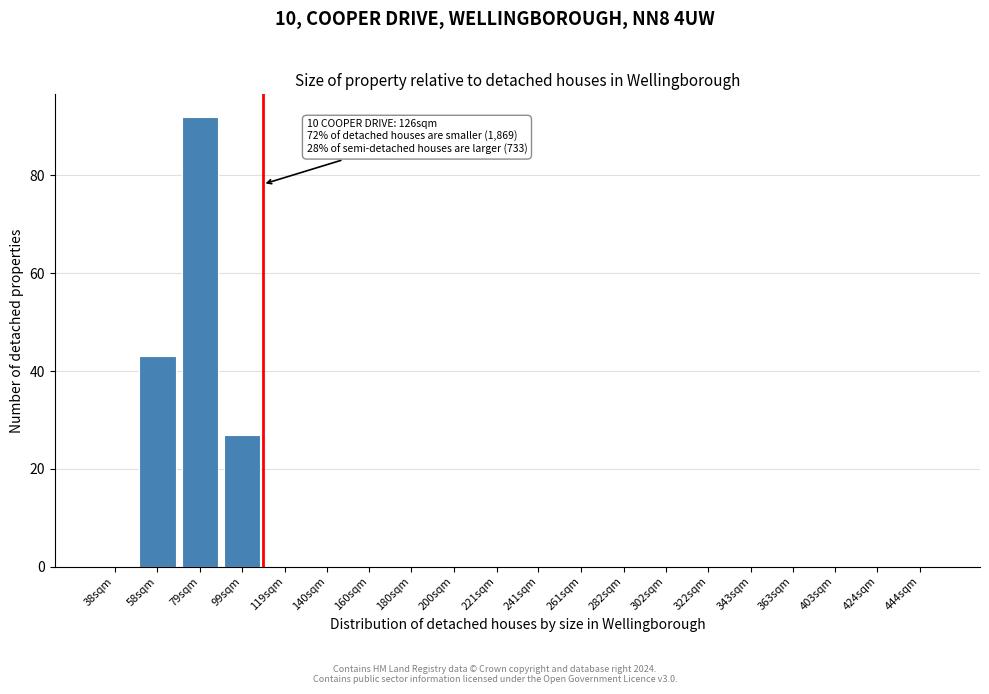

Reading left to right, what are all the values shown in this chart?

38sqm=0	58sqm=43	79sqm=92	99sqm=27	119sqm=0	140sqm=0	160sqm=0	180sqm=0	200sqm=0	221sqm=0	241sqm=0	261sqm=0	282sqm=0	302sqm=0	322sqm=0	343sqm=0	363sqm=0	403sqm=0	424sqm=0	444sqm=0